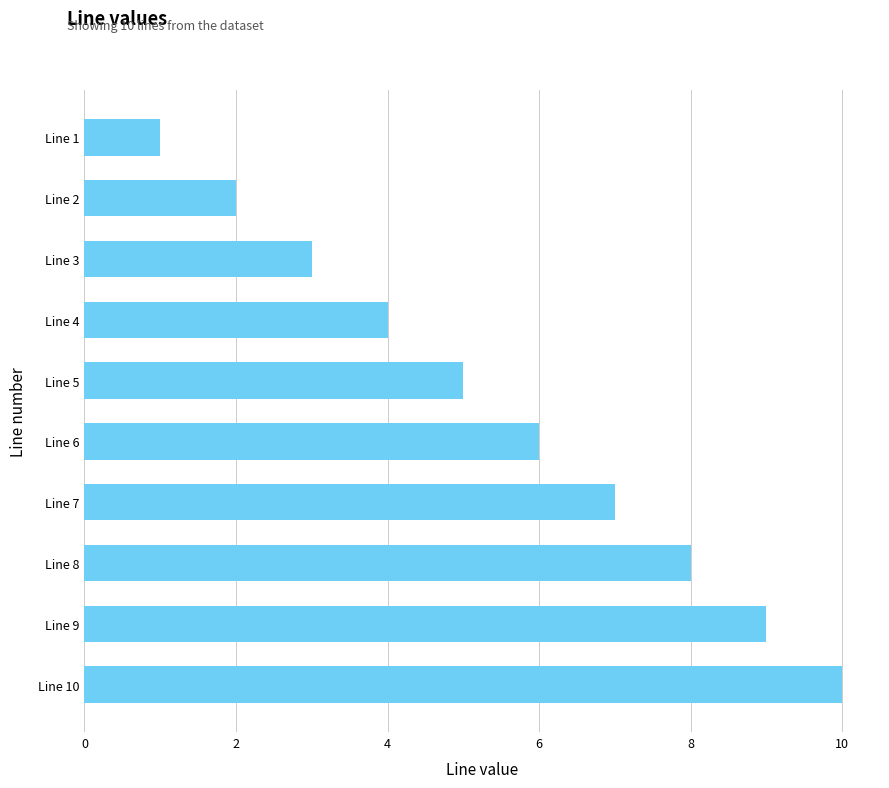

At which label is the value closest to 5?

Line 5